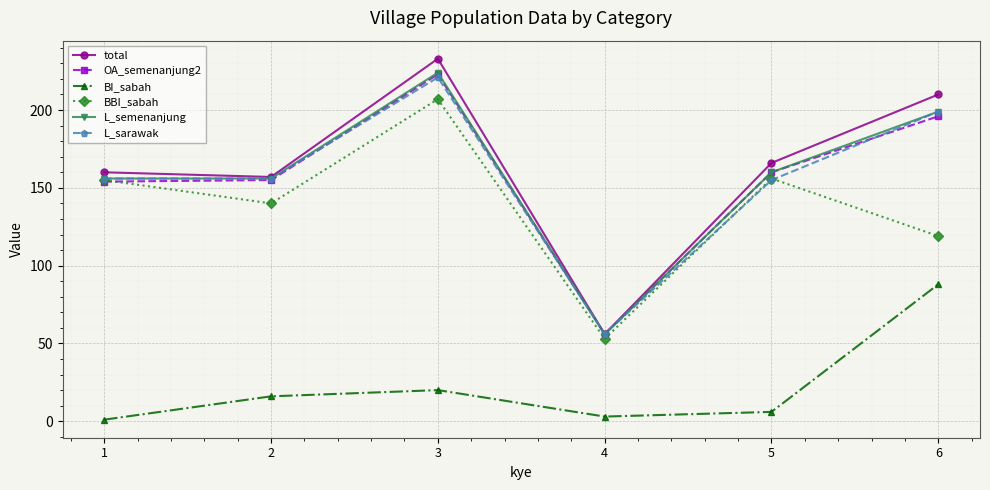

How many interior local peaks does the L_semenanjung series have?

1